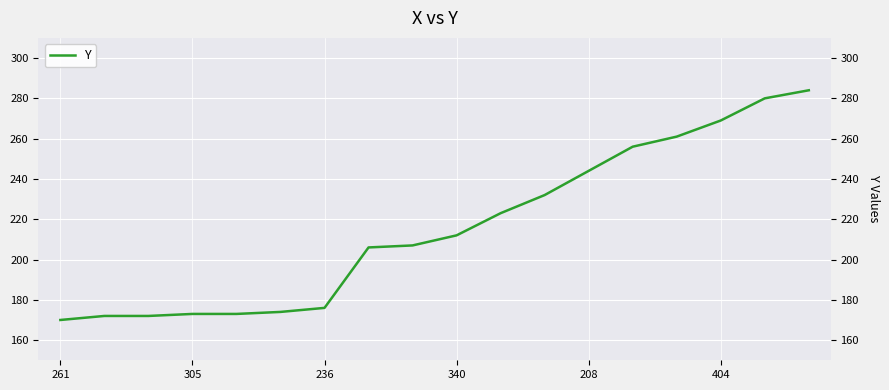

True or false: the data shows 261 at 14.

True